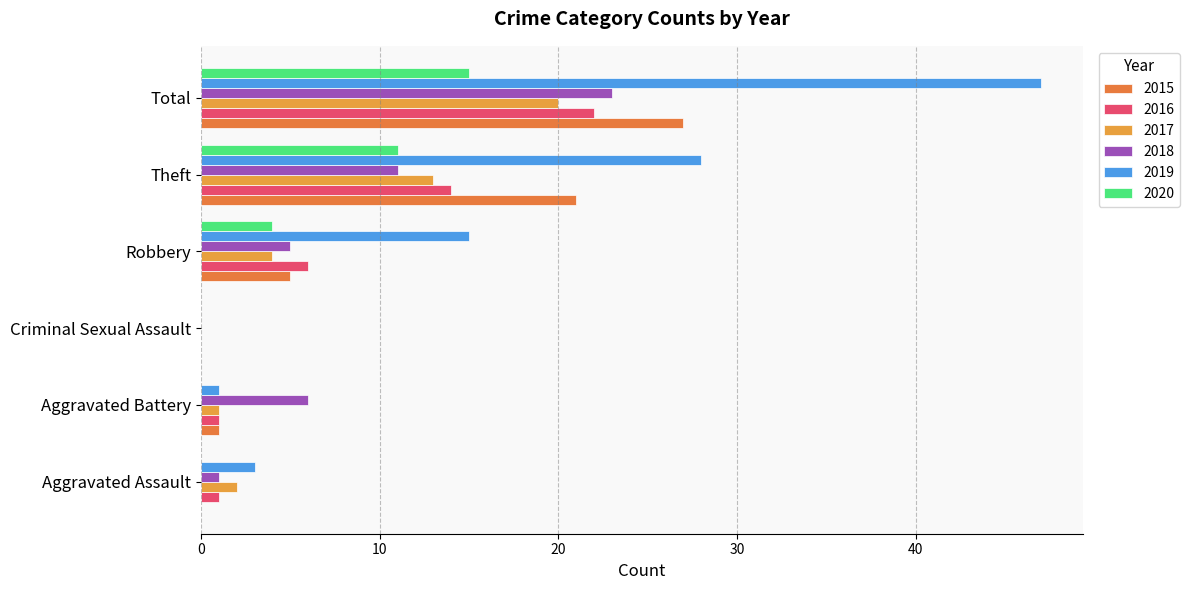

What is the total value across all series at Aggravated Assault?

7